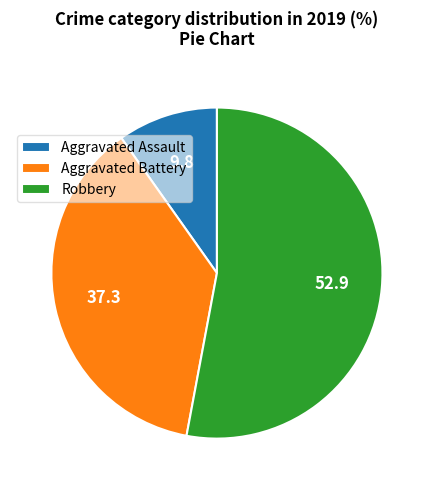

Is the sum of Robbery and Aggravated Assault greater than half?

Yes